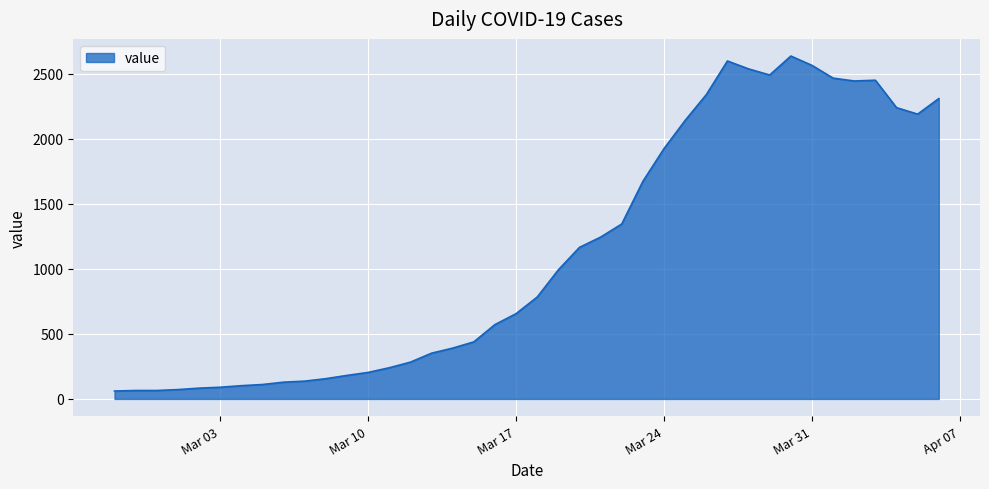

What is the difference between the maximum and minimum values?

2577